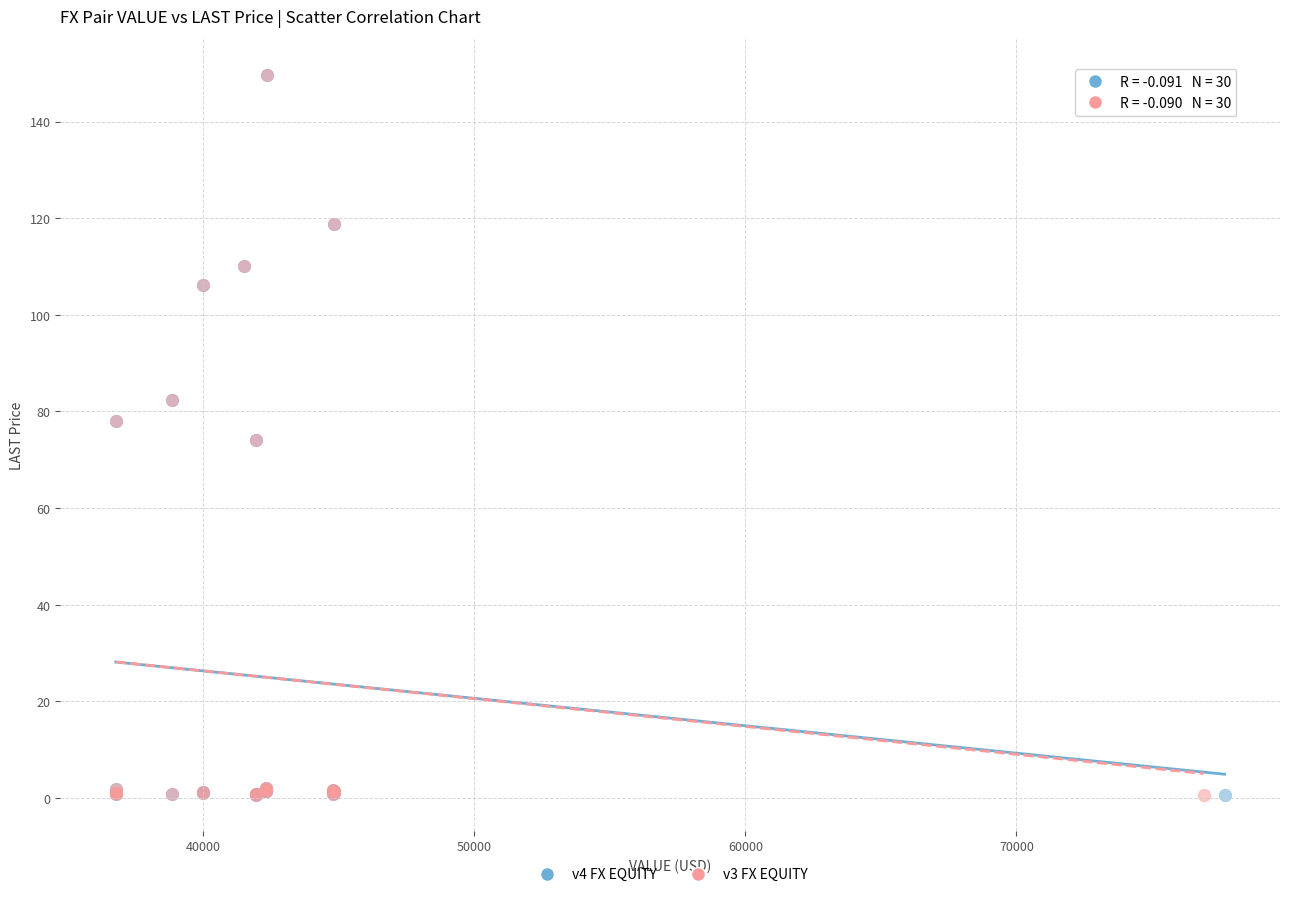

What are all the series names shown in the legend?

v4 FX EQUITY, v3 FX EQUITY